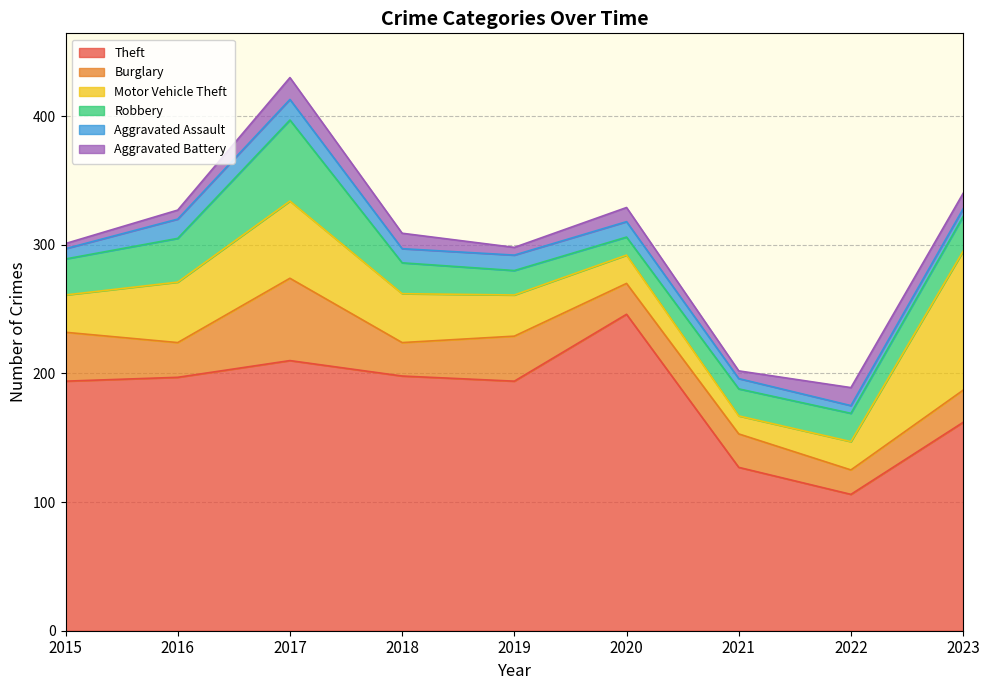

The Theft series shows 194 at 2015. True or false?

True